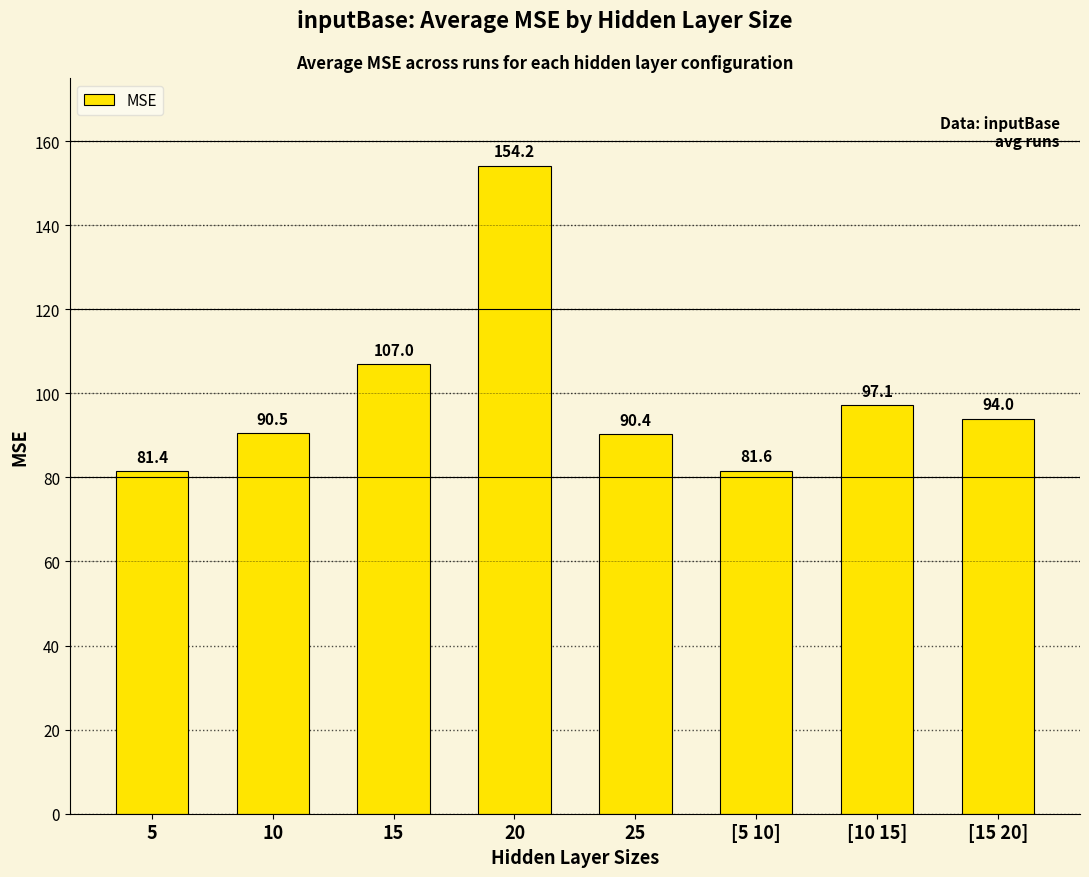

Reading left to right, extract all data points from this chart.

81.4	90.5	107.0	154.2	90.4	81.6	97.1	94.0